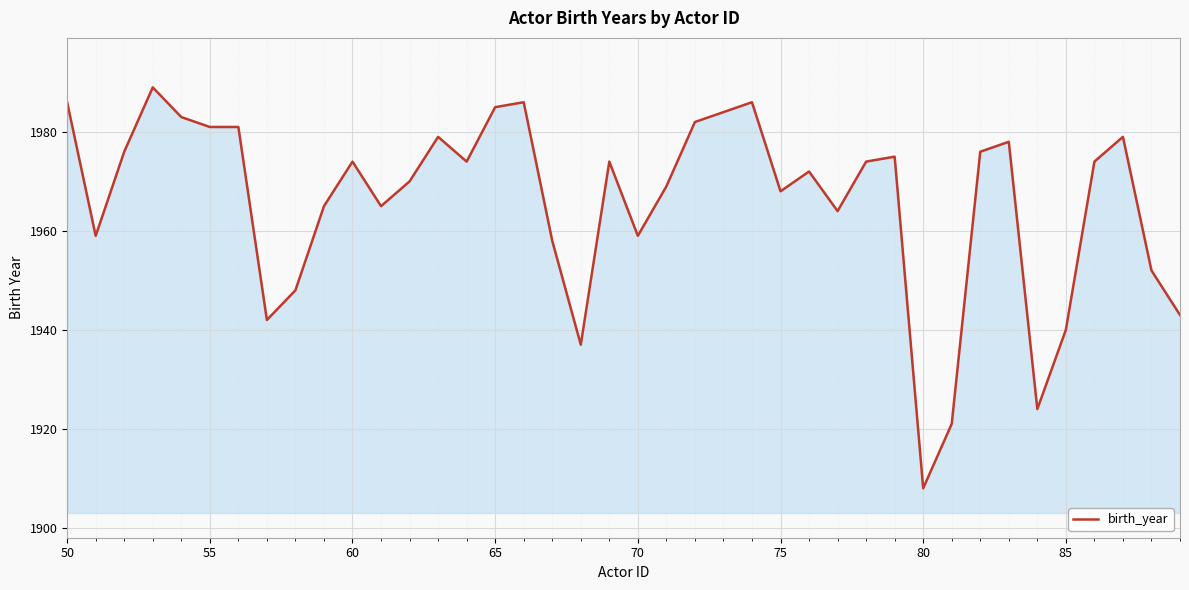

What is the maximum value shown in the chart?

1989